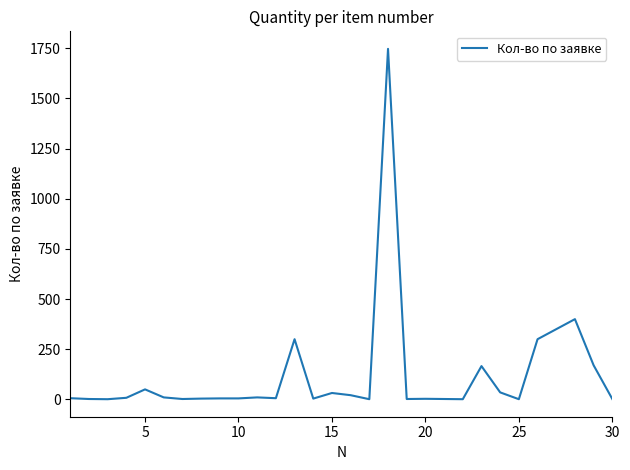

How many values are below 6?

14